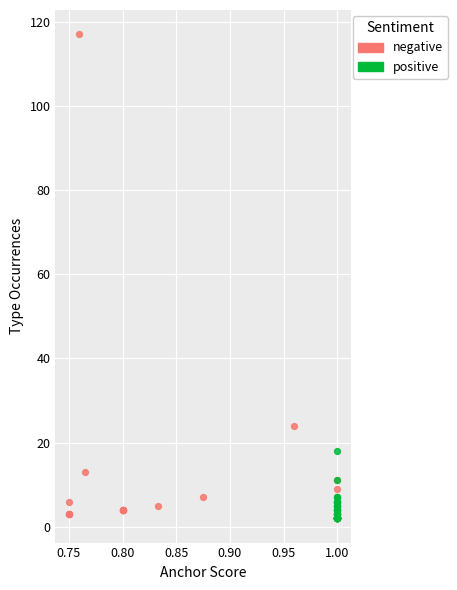

Which series reaches the maximum Y coordinate?

negative